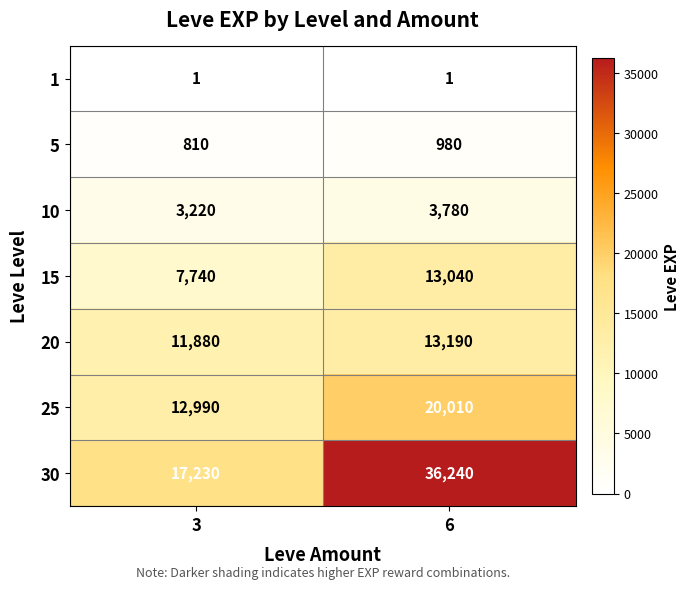

Which series changed the most between 3 and 6?

30